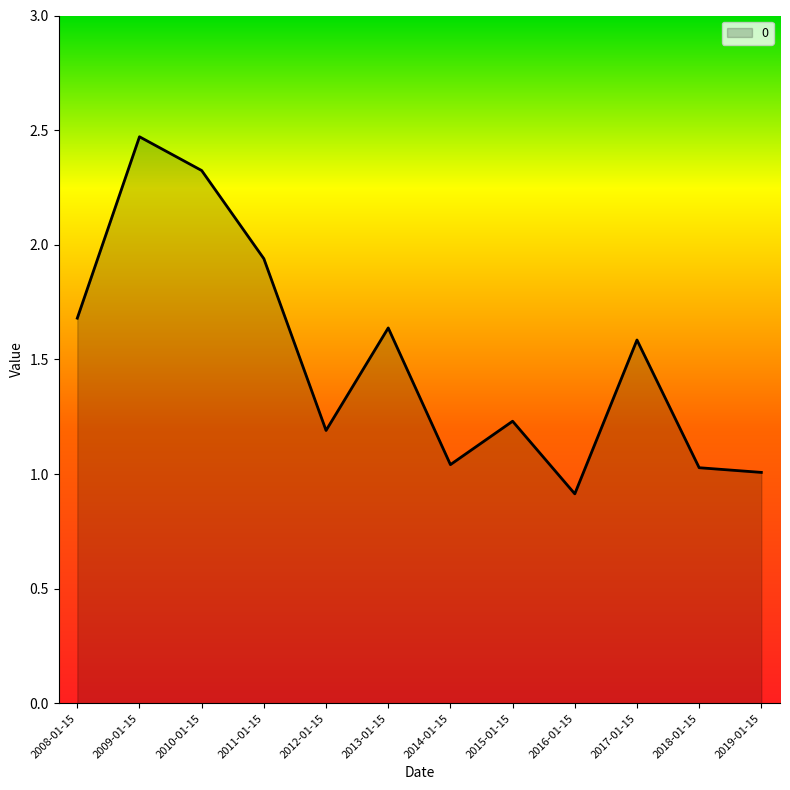

Between 2009-01-15 and 2013-01-15, which is larger?

2009-01-15